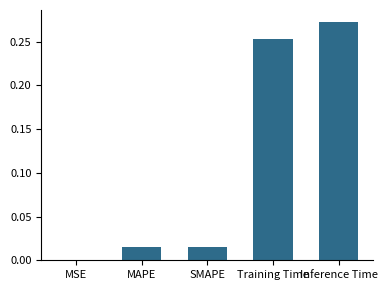

What is the change in value from MAPE to Training Time?

+0.2